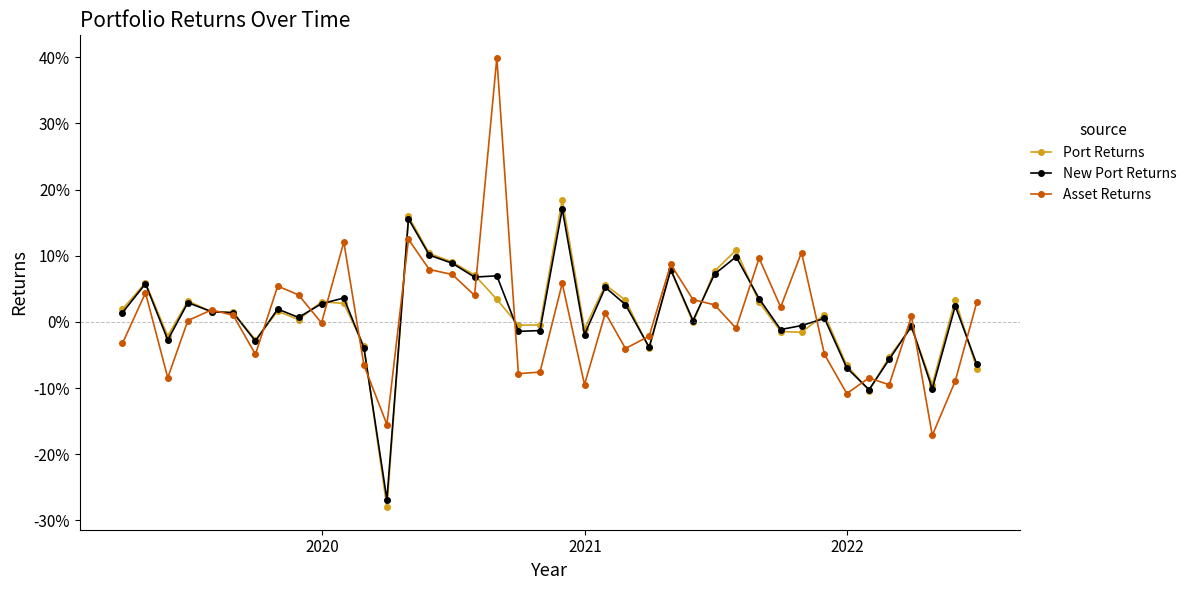

After their last crossing, which series has the higher values: New Port Returns or Asset Returns?

Asset Returns